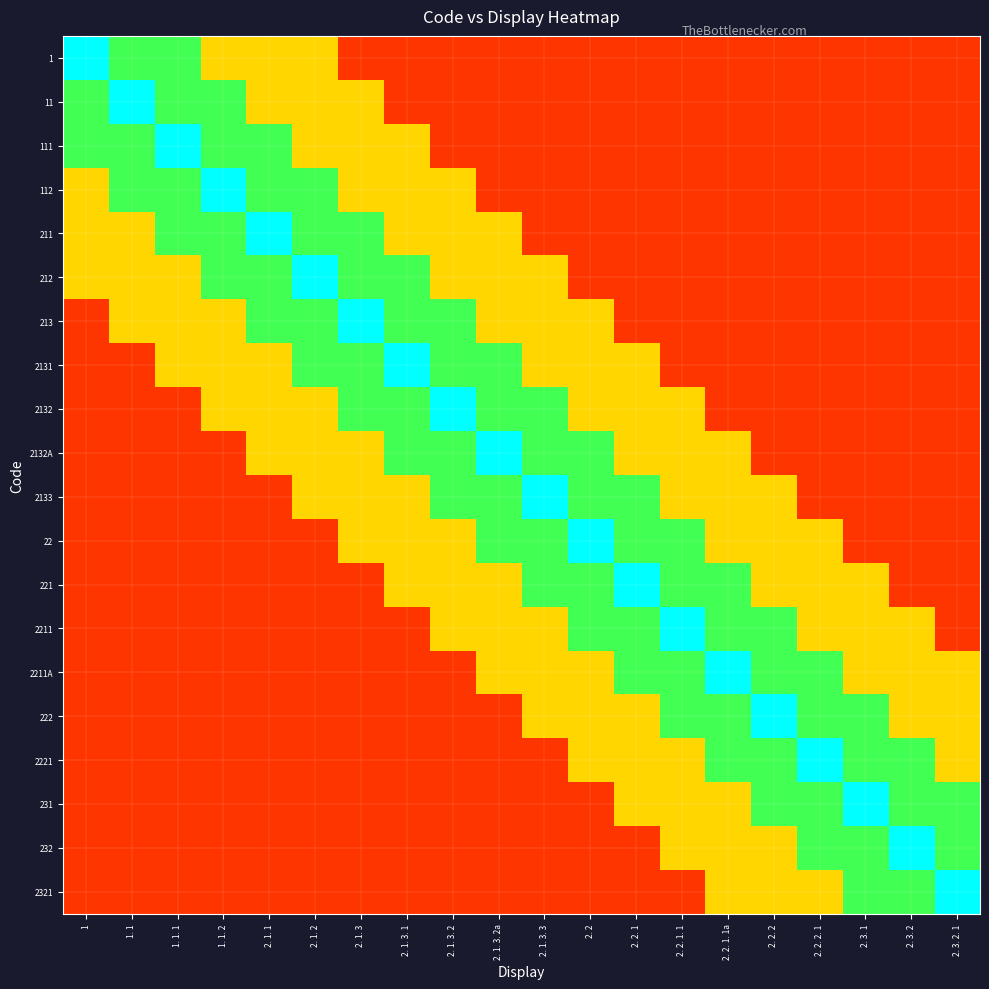

Count the number of categories in the chart.

20